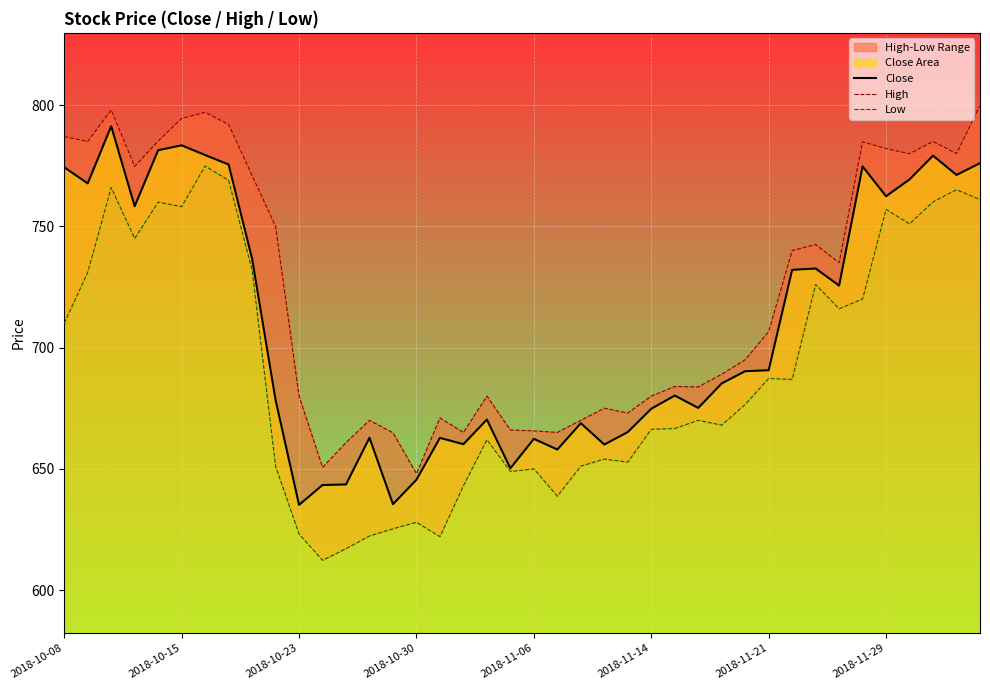

What is the value of the Low point at the 32nd from the left?

686.9